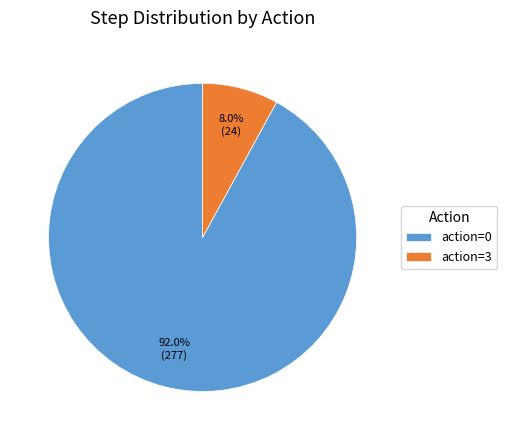

How many slices are in this pie chart?

2